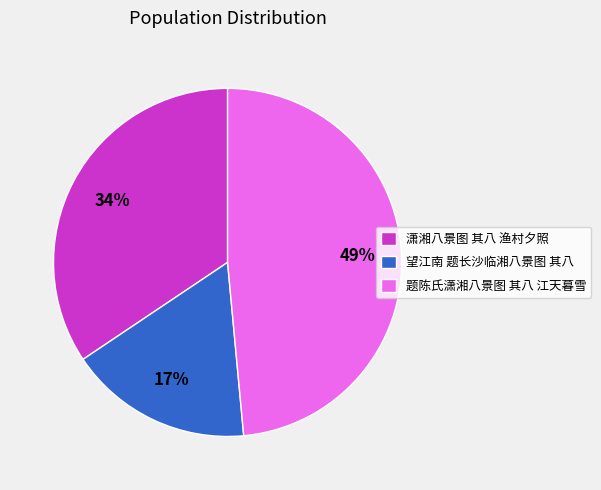

Does any single category account for the majority?

No